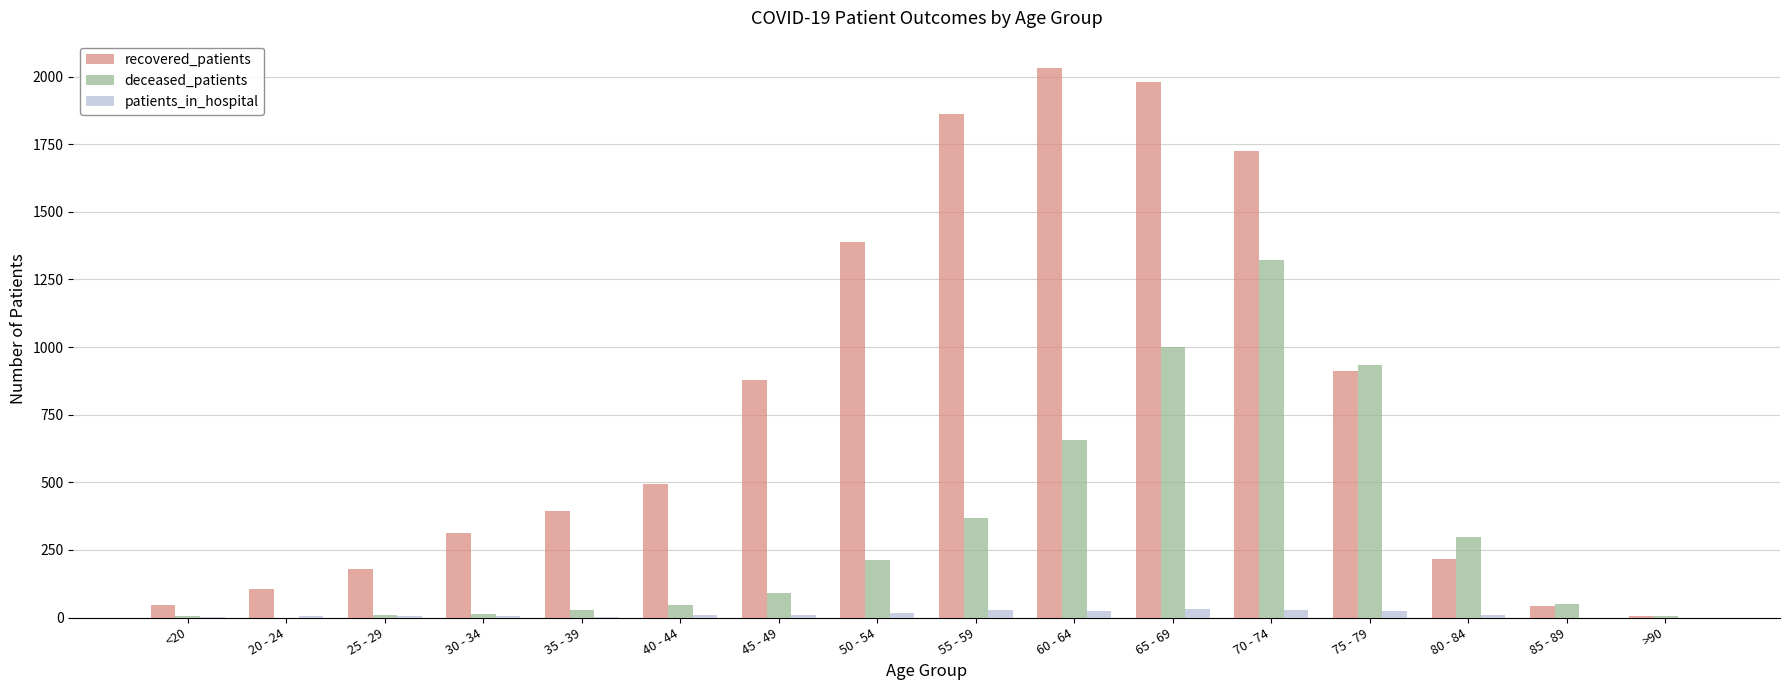

Which series has the largest total across all categories?

recovered_patients